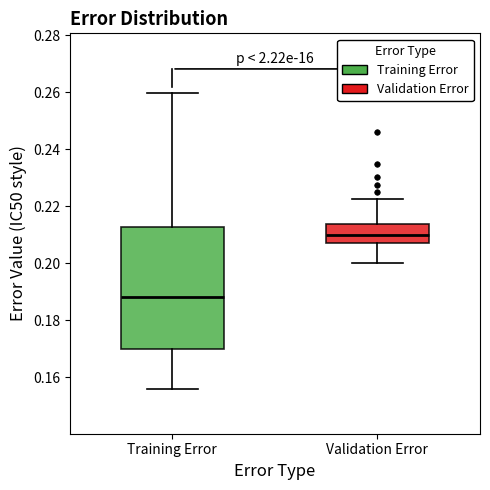

Reading left to right, read every box against the y-axis: the position of its median line, the range the box covers, and the ends of its whiskers. The values are not printed on the chart, so give them approximately, as read against the axis.

Training Error: median 0.188, box 0.170 to 0.212, whiskers 0.156 to 0.260
Validation Error: median 0.210, box 0.208 to 0.214, whiskers 0.200 to 0.222